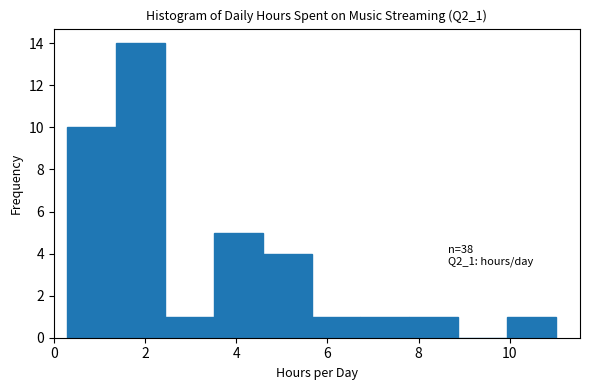

Over which range of the x-axis is the bar tallest?

1.4 to 2.4